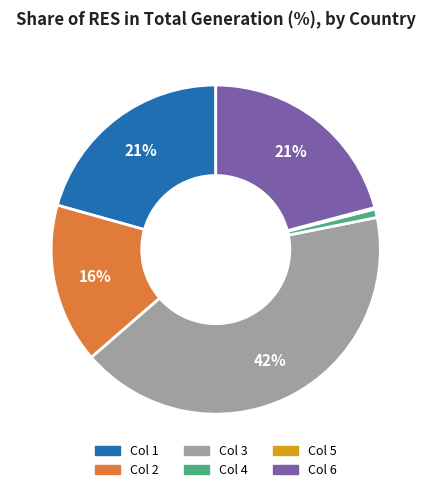

To the nearest percent, what is the average slice percentage?

17%